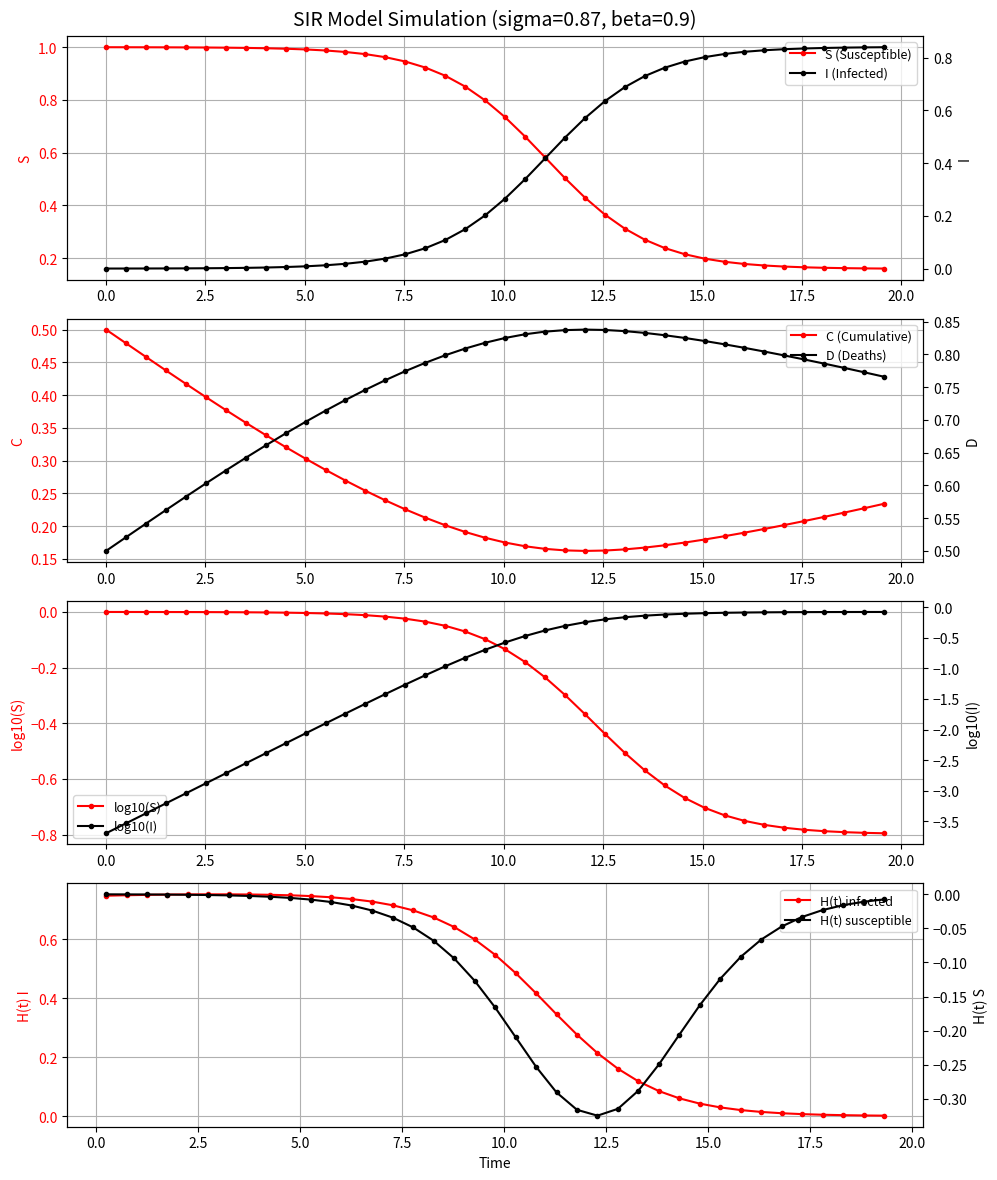

Count the C (Cumulative) values in the range 0 to 1.

40